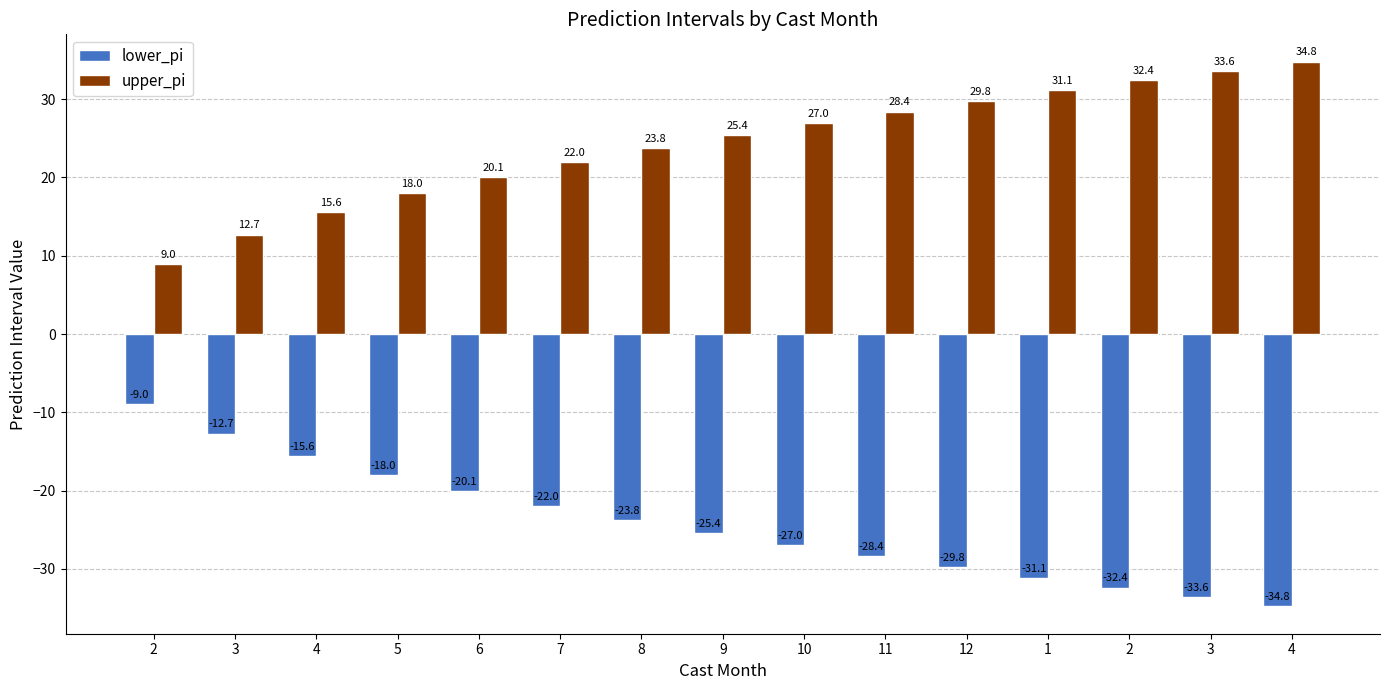

What is the sum of the lower_pi values at 6 and 3?

-32.8